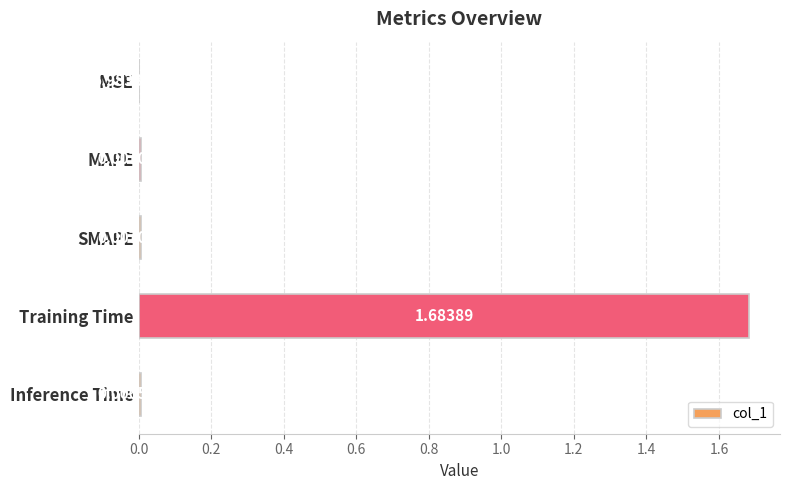

At which label is the value closest to 0?

MSE